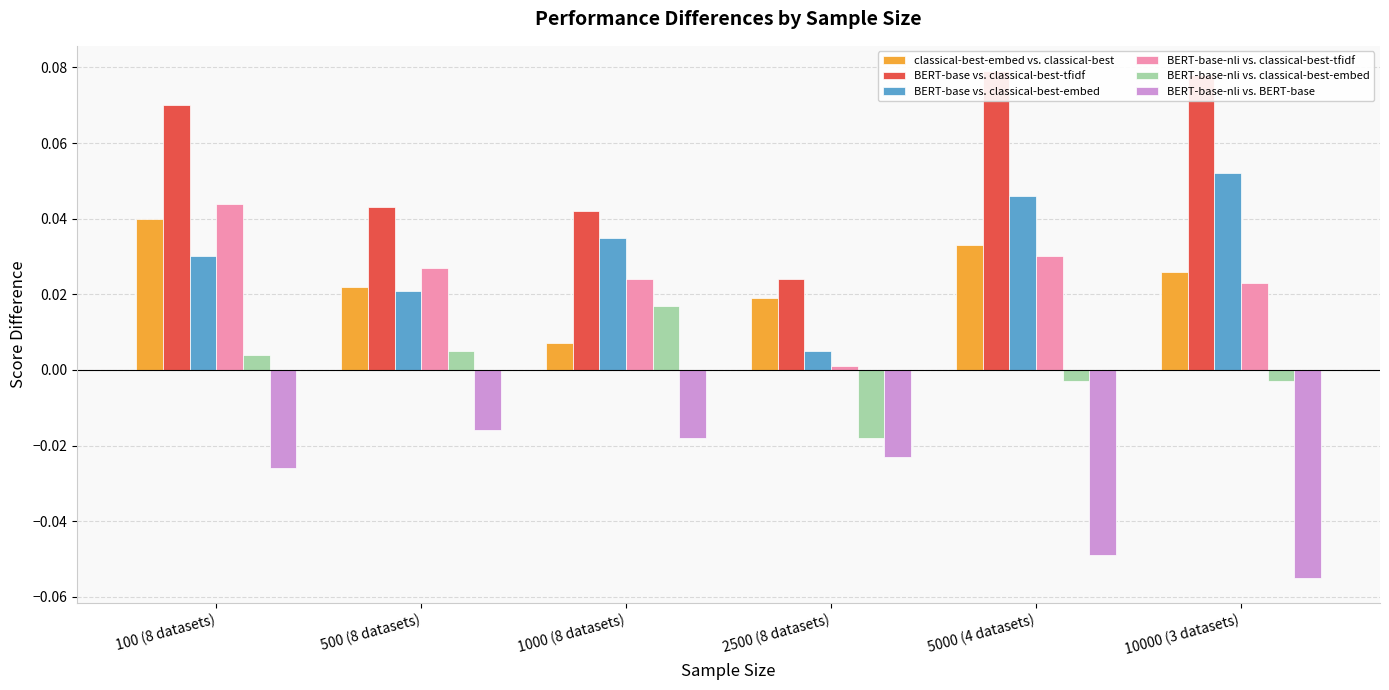

Reading left to right, list all the values displayed in this chart.

classical-best-embed vs. classical-best: 0.0	0.0	0.0	0.0	0.0	0.0
BERT-base vs. classical-best-tfidf: 0.1	0.0	0.0	0.0	0.1	0.1
BERT-base vs. classical-best-embed: 0.0	0.0	0.0	0.0	0.0	0.1
BERT-base-nli vs. classical-best-tfidf: 0.0	0.0	0.0	0.0	0.0	0.0
BERT-base-nli vs. classical-best-embed: 0.0	0.0	0.0	-0.0	-0.0	-0.0
BERT-base-nli vs. BERT-base: -0.0	-0.0	-0.0	-0.0	-0.0	-0.1